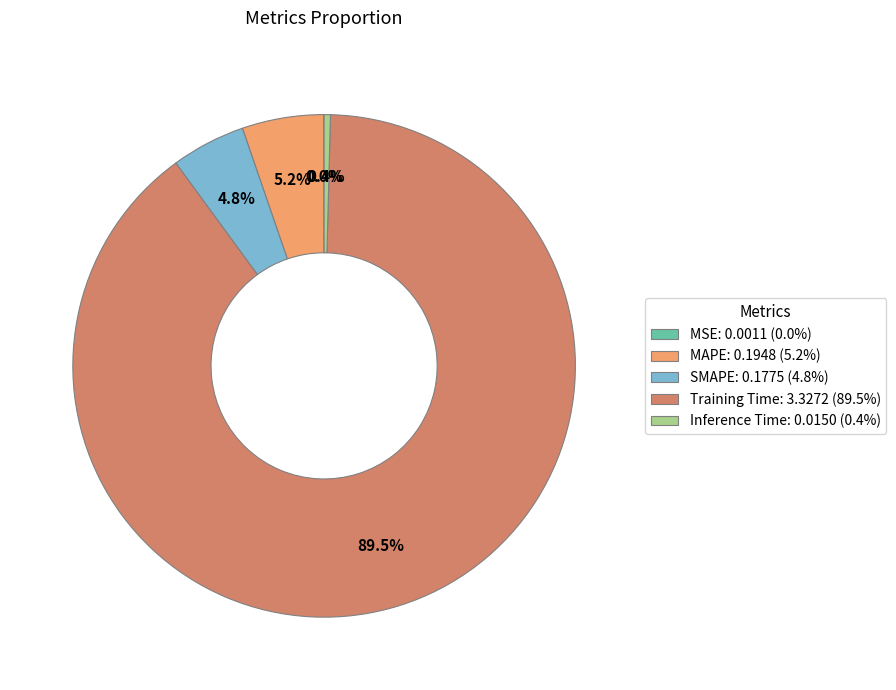

Does any single category account for the majority?

Yes